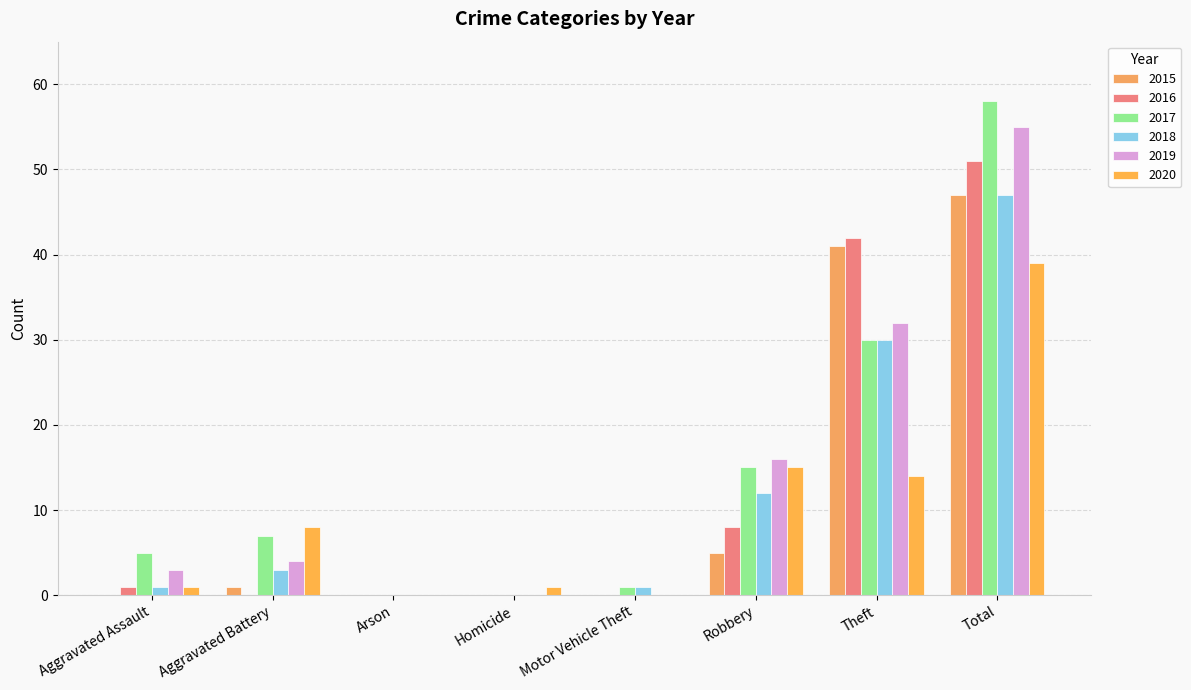

How many data points does each series have?

8